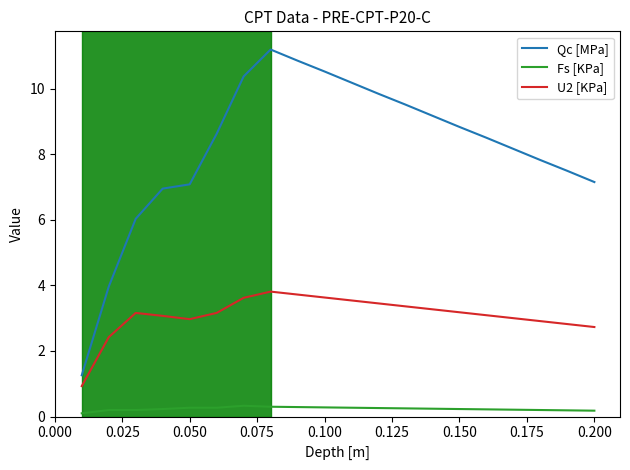

Which series has the widest spread of values?

Qc [MPa]